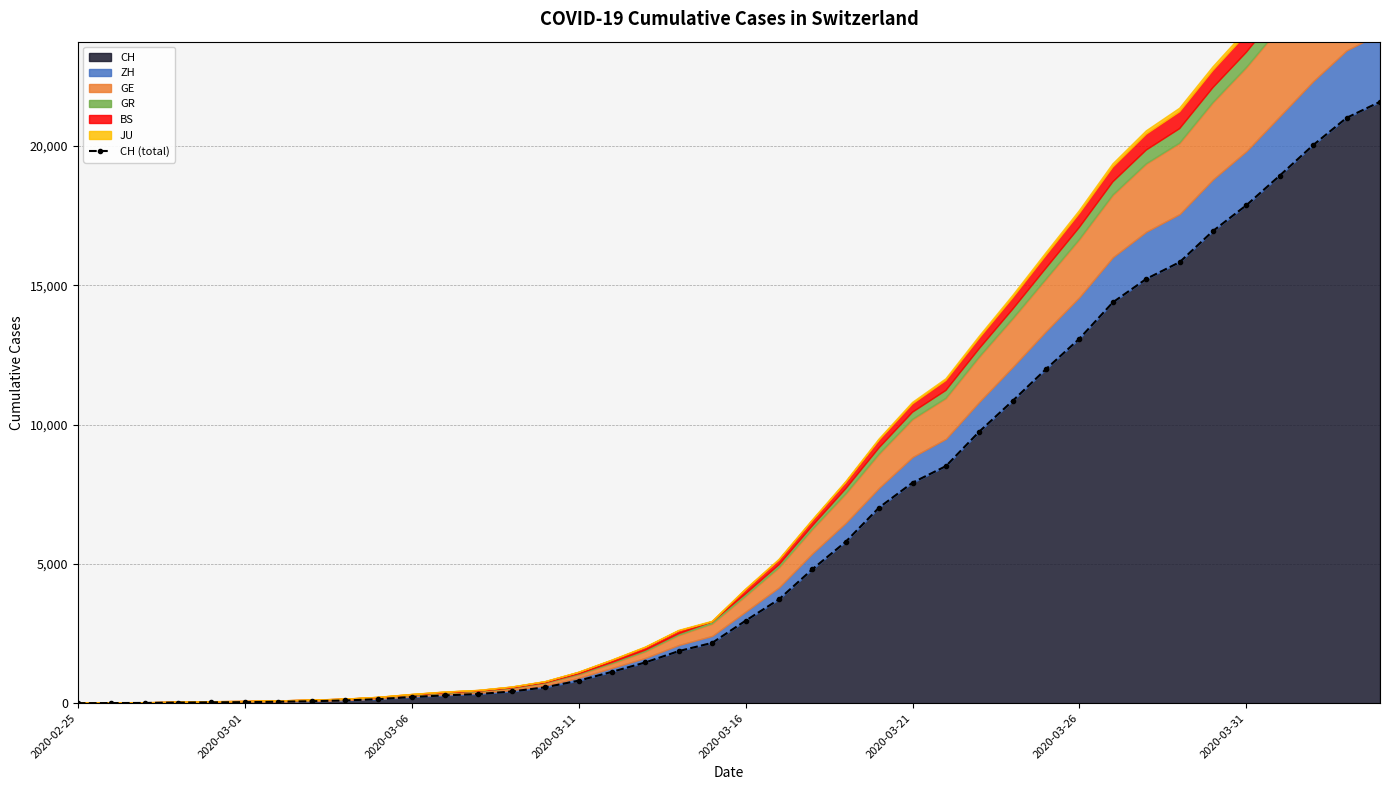

What is the difference between the values at 22 and 31?

9581